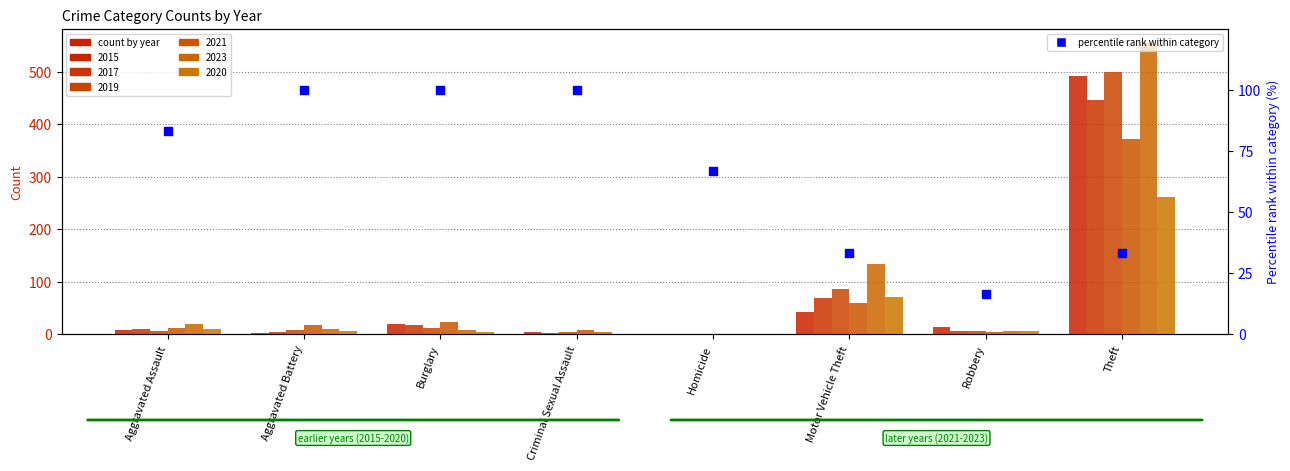

Which has a higher value, Theft or Homicide?

Homicide